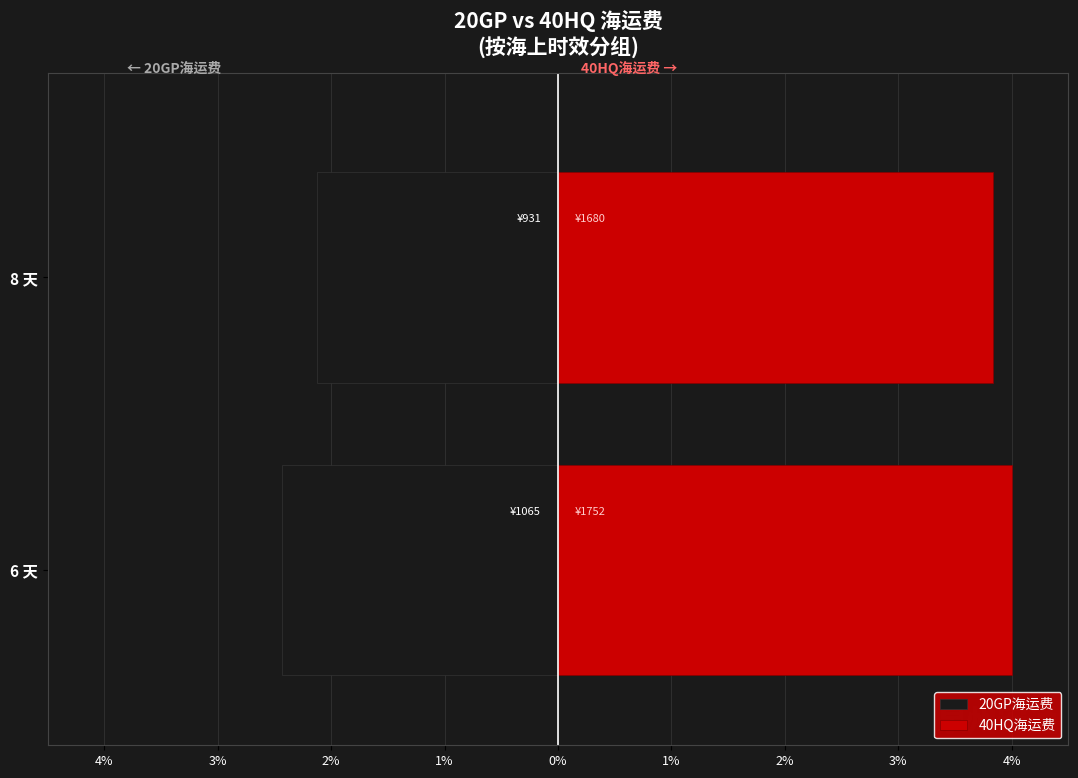

What is the value of the 20GP海运费 bar at the 1st from the left?

-2.4